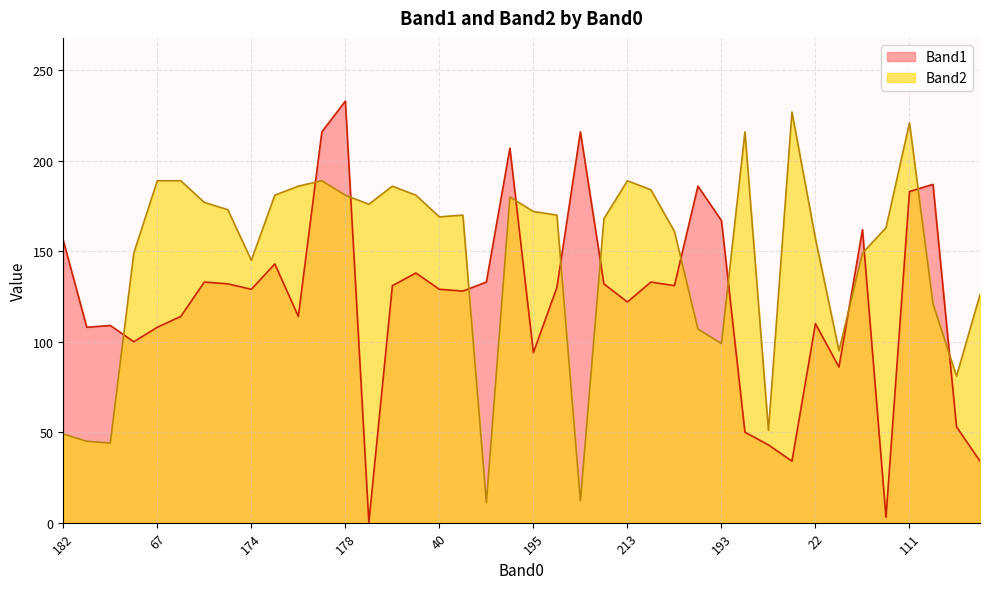

Rank the series by their average value, from highest to lowest.

Band2, Band1